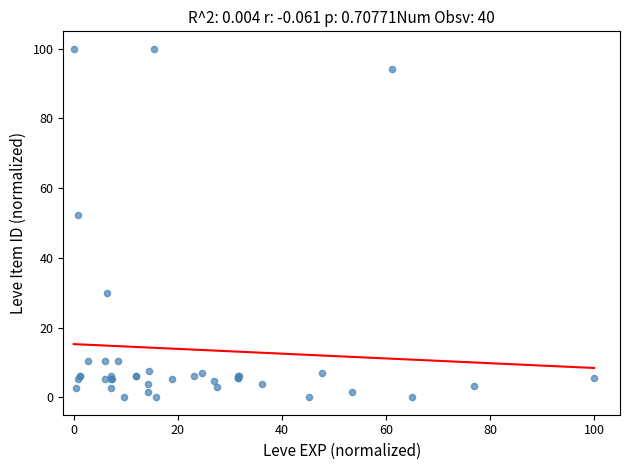

What Y value in the scatter plot is closest to 50?

52.2